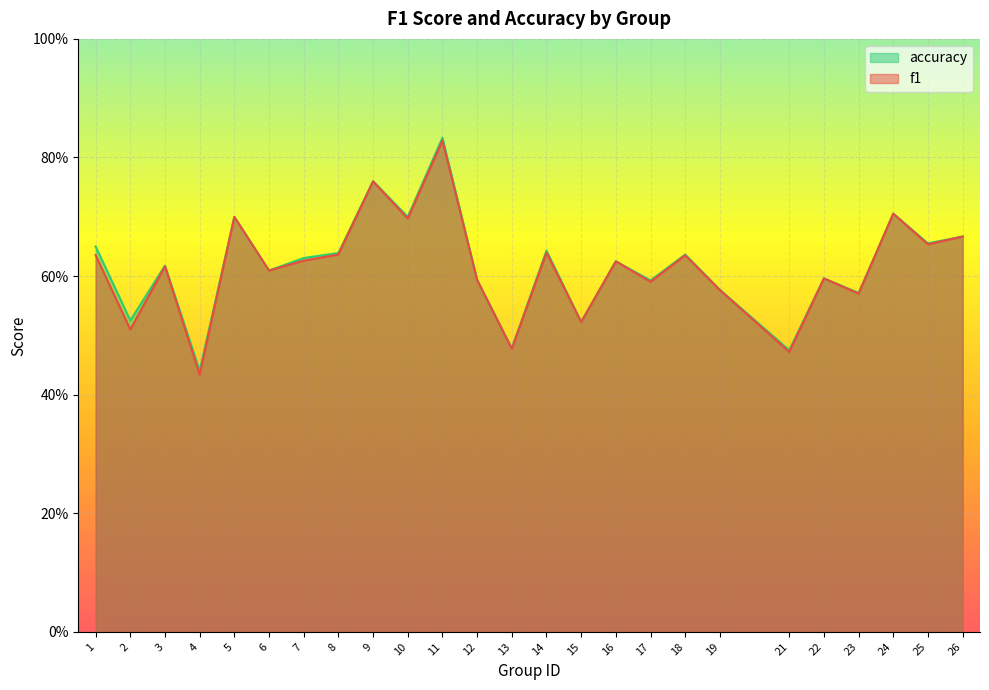

Which category has the highest value in the accuracy series?

11